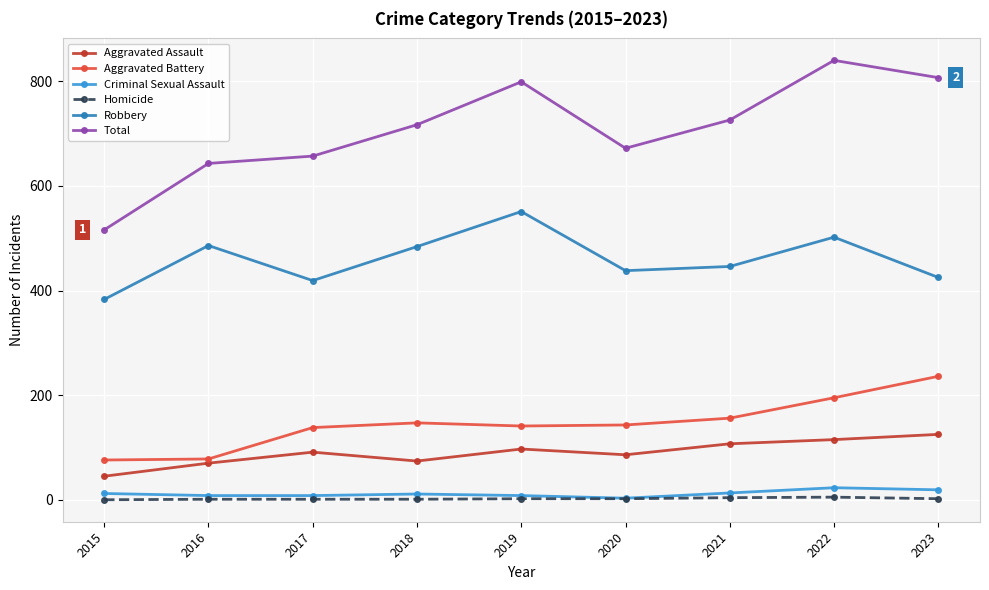

True or false: Aggravated Battery has more than 2 points higher than both neighbors.

False